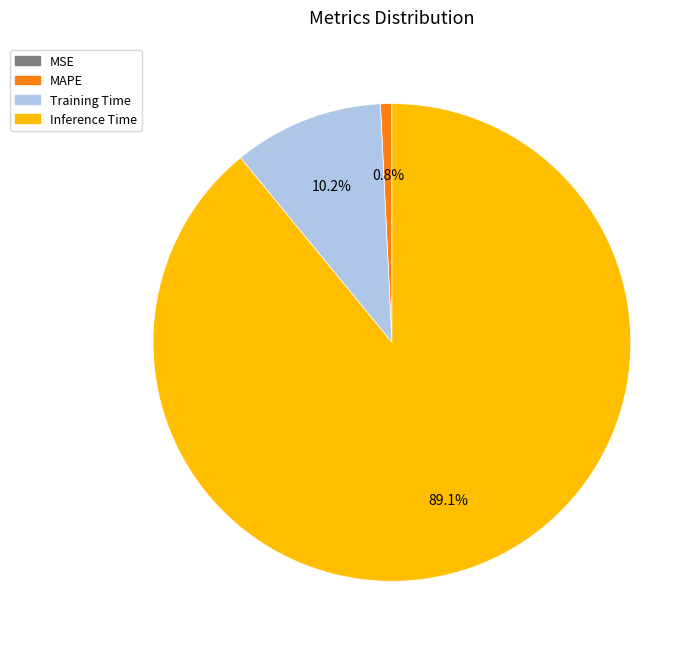

Is the sum of Inference Time and Training Time greater than half?

Yes